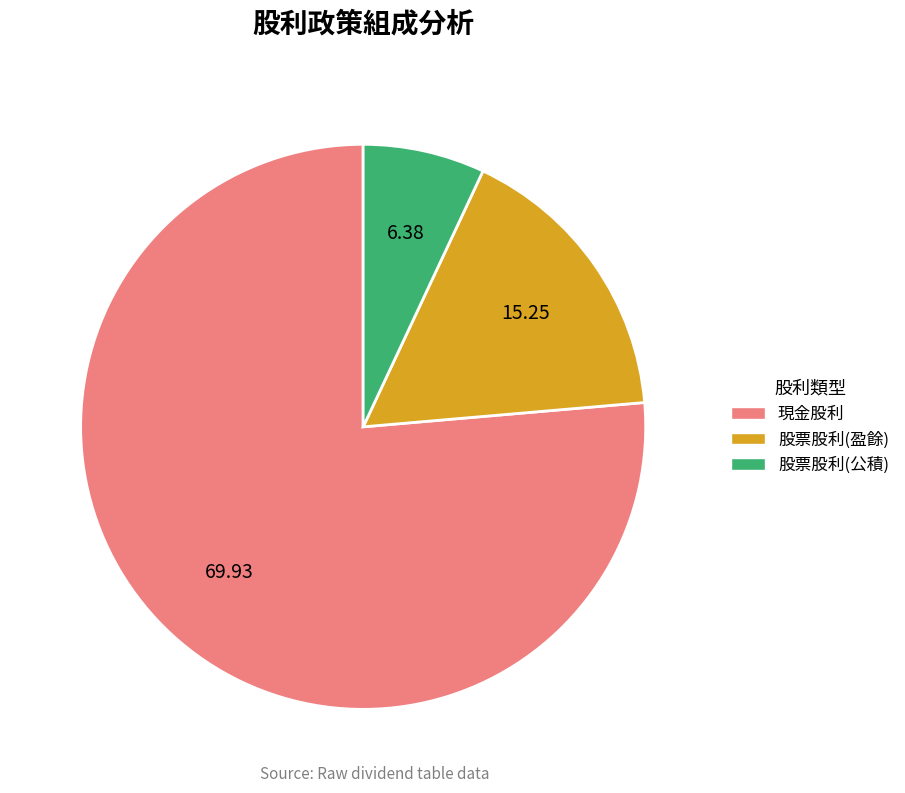

Which category has the biggest portion of the pie?

現金股利